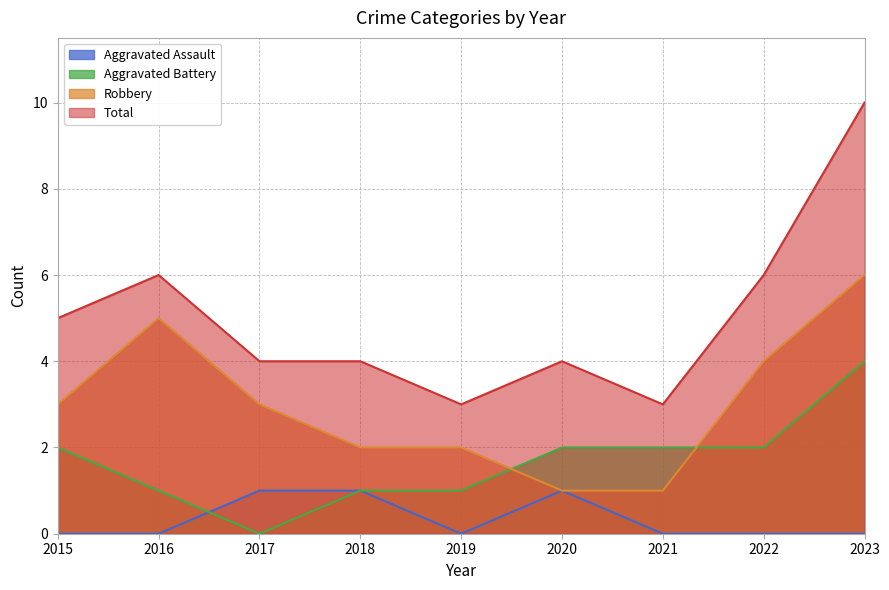

What is the difference between the second highest and minimum values in the Total series?

3